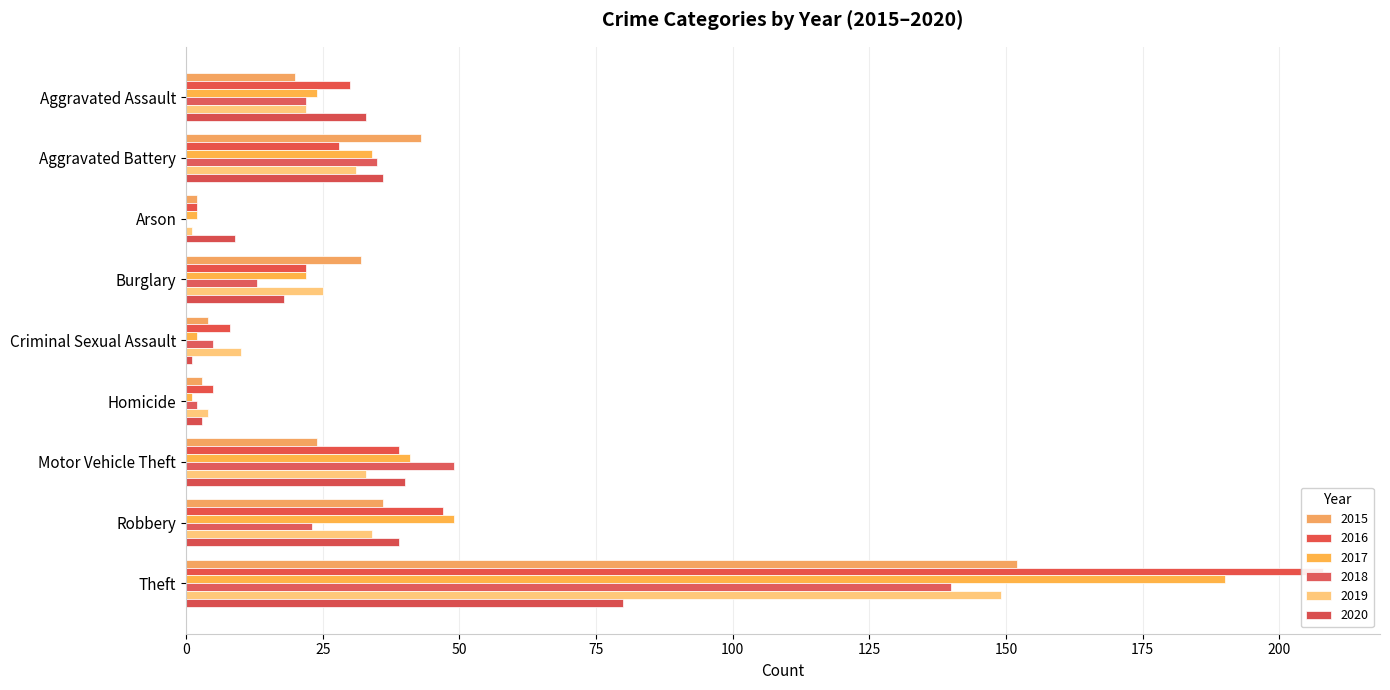

What is the label of the 3rd bar from the right?

Motor Vehicle Theft